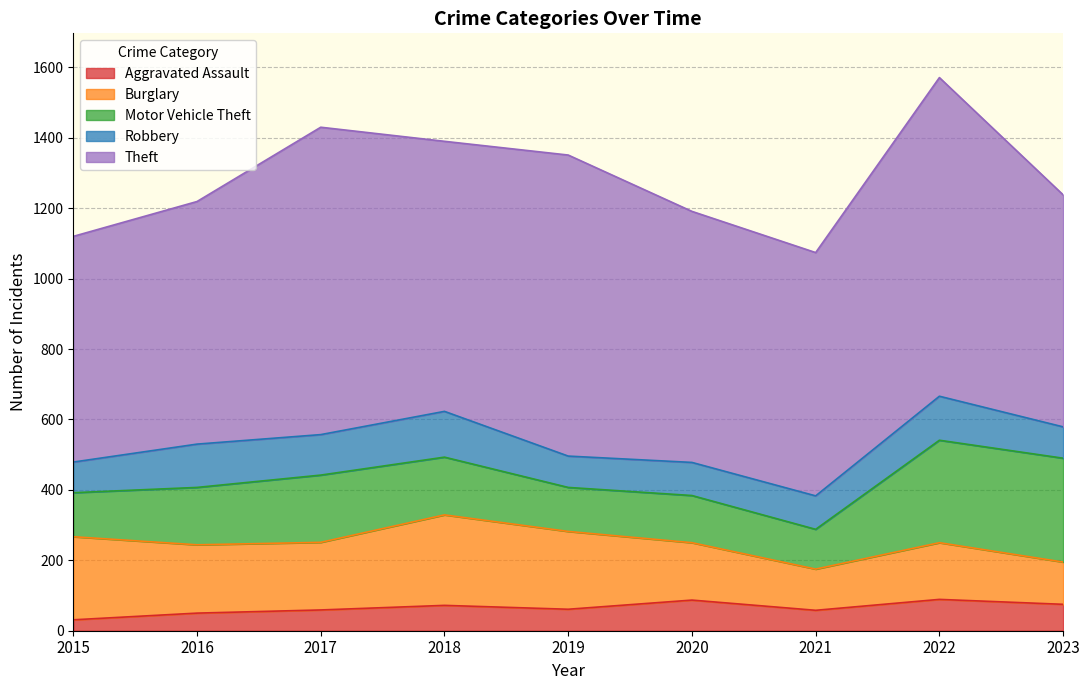

True or false: Theft and Aggravated Assault intersect in this chart.

False